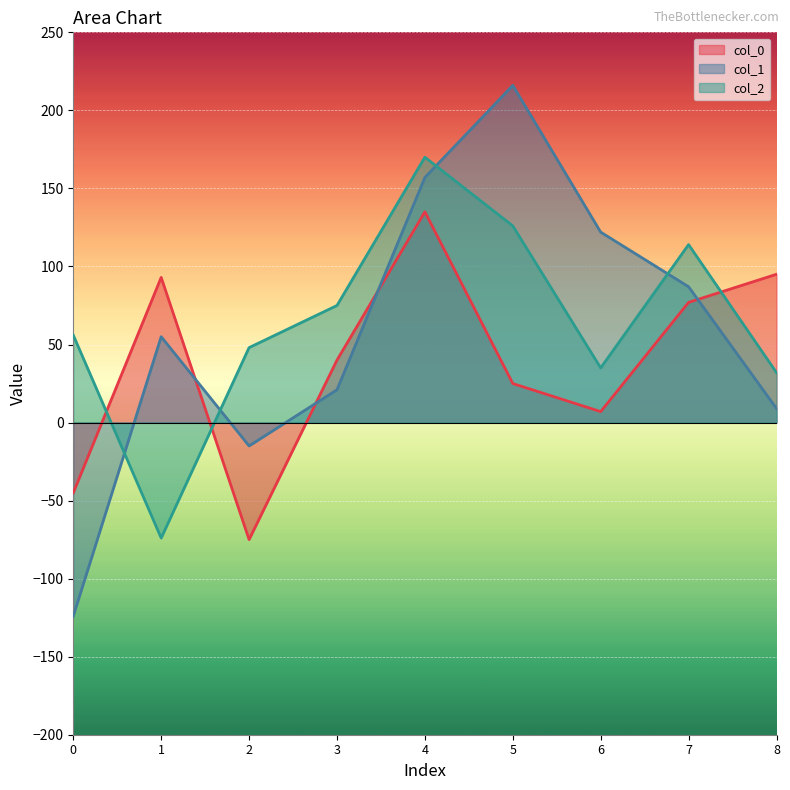

How many lines are shown in the chart?

3